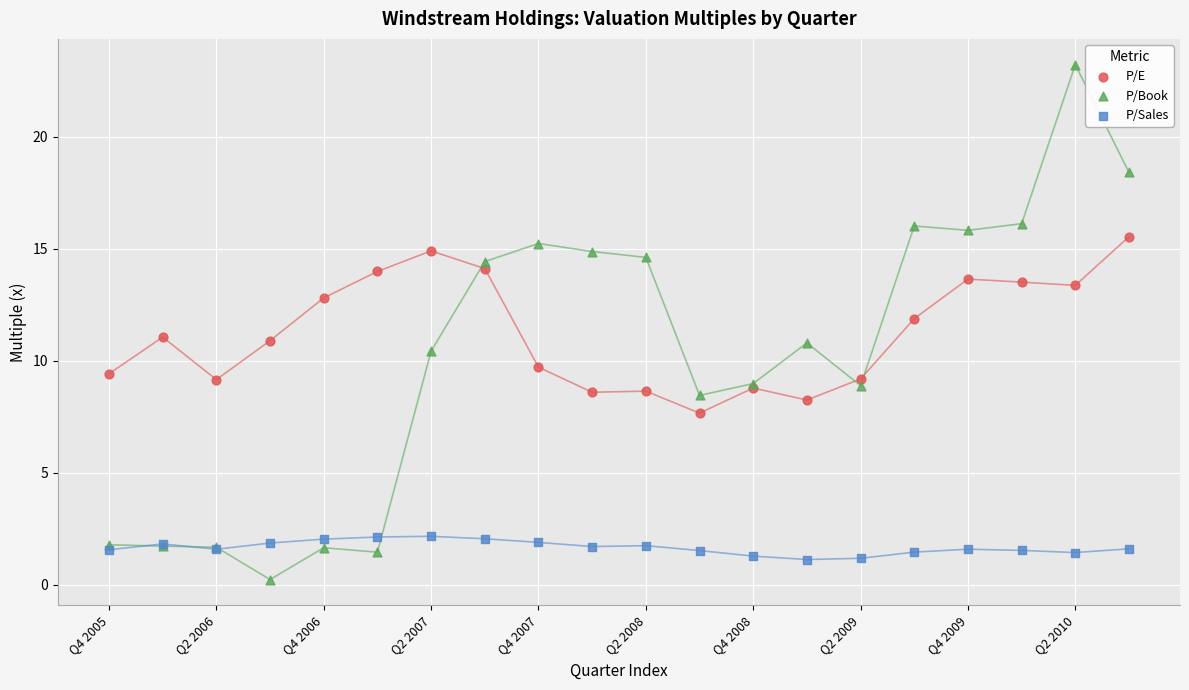

Which series reaches the maximum Y coordinate?

P/Book